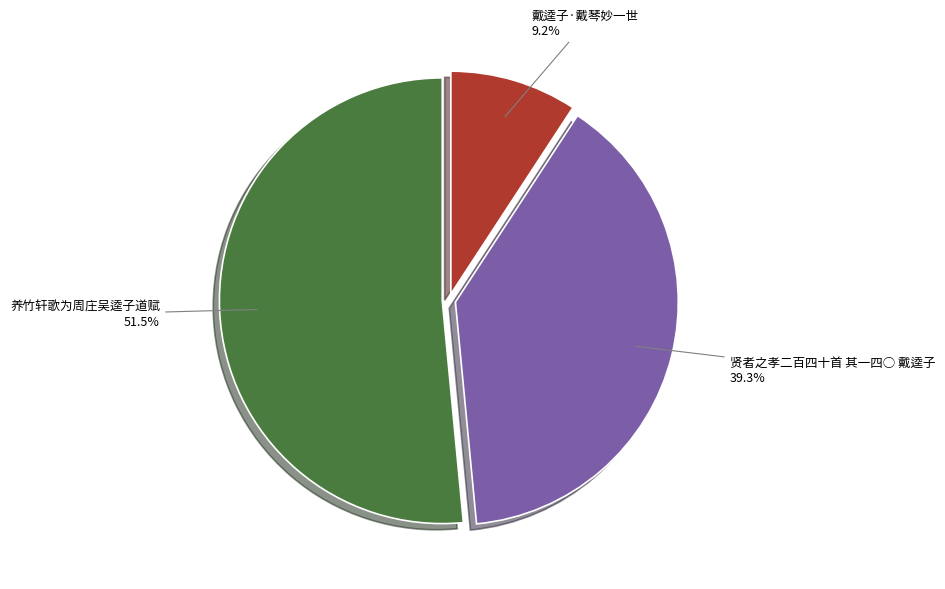

To the nearest percent, what is the difference between the 养竹轩歌为周庄吴逵子道赋 and 贤者之孝二百四十首 其一四○ 戴逵子 slice percentages?

12%